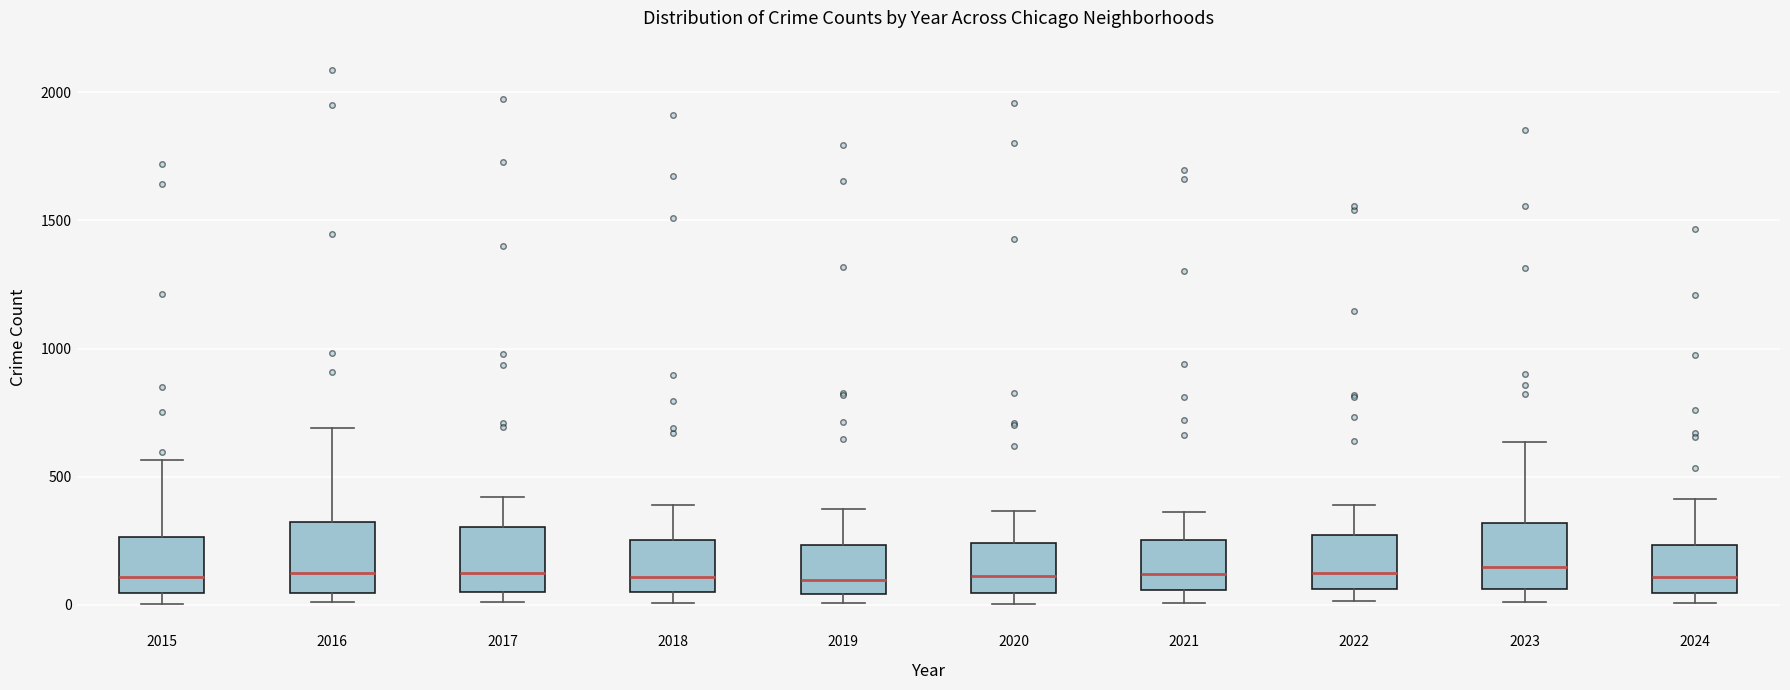

Reading left to right, read every box against the y-axis: the position of its median line, the range the box covers, and the ends of its whiskers. The values are not printed on the chart, so give them approximately, as read against the axis.

2015: median 100, box 50 to 250, whiskers 0 to 550
2016: median 150, box 50 to 300, whiskers 0 to 700
2017: median 100, box 50 to 300, whiskers 0 to 400
2018: median 100, box 50 to 250, whiskers 0 to 400
2019: median 100, box 50 to 250, whiskers 0 to 400
2020: median 100, box 50 to 250, whiskers 0 to 350
2021: median 100, box 50 to 250, whiskers 0 to 350
2022: median 100, box 50 to 250, whiskers 0 to 400
2023: median 150, box 50 to 300, whiskers 0 to 650
2024: median 100, box 50 to 250, whiskers 0 to 400